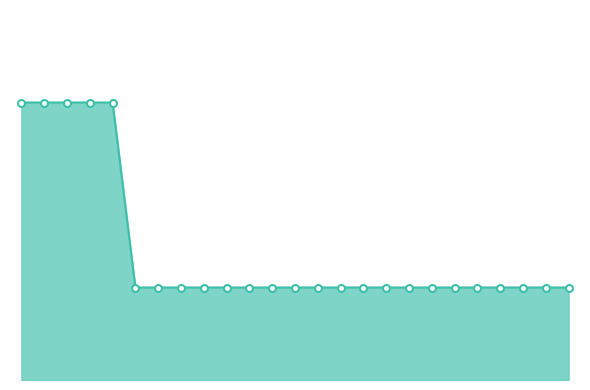

Is this an area chart (filled region under the line)?

Yes